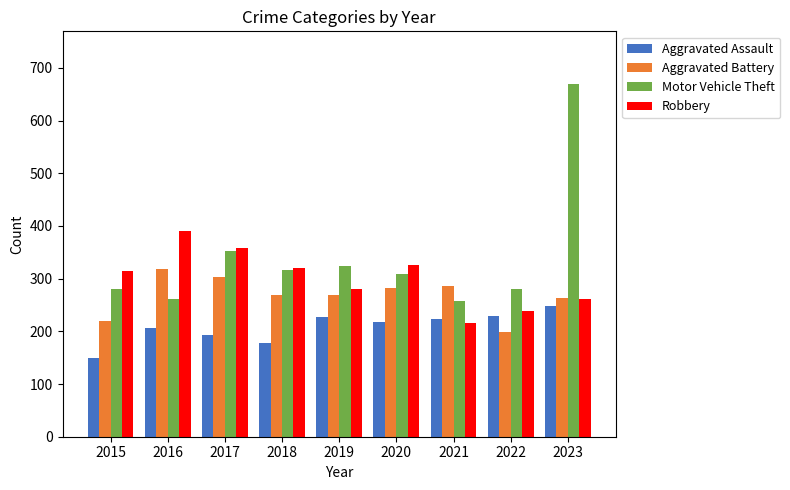

Read the Robbery value at 2022.

239